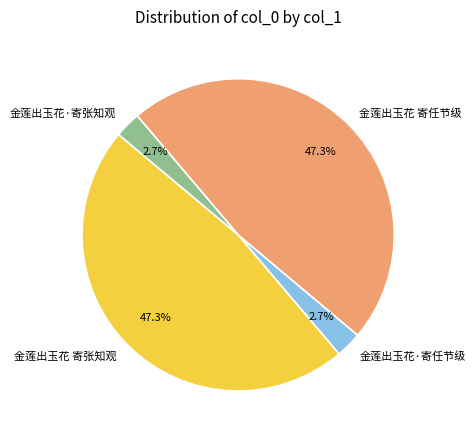

Is 金莲出玉花 寄张知观 the majority of the pie?

No